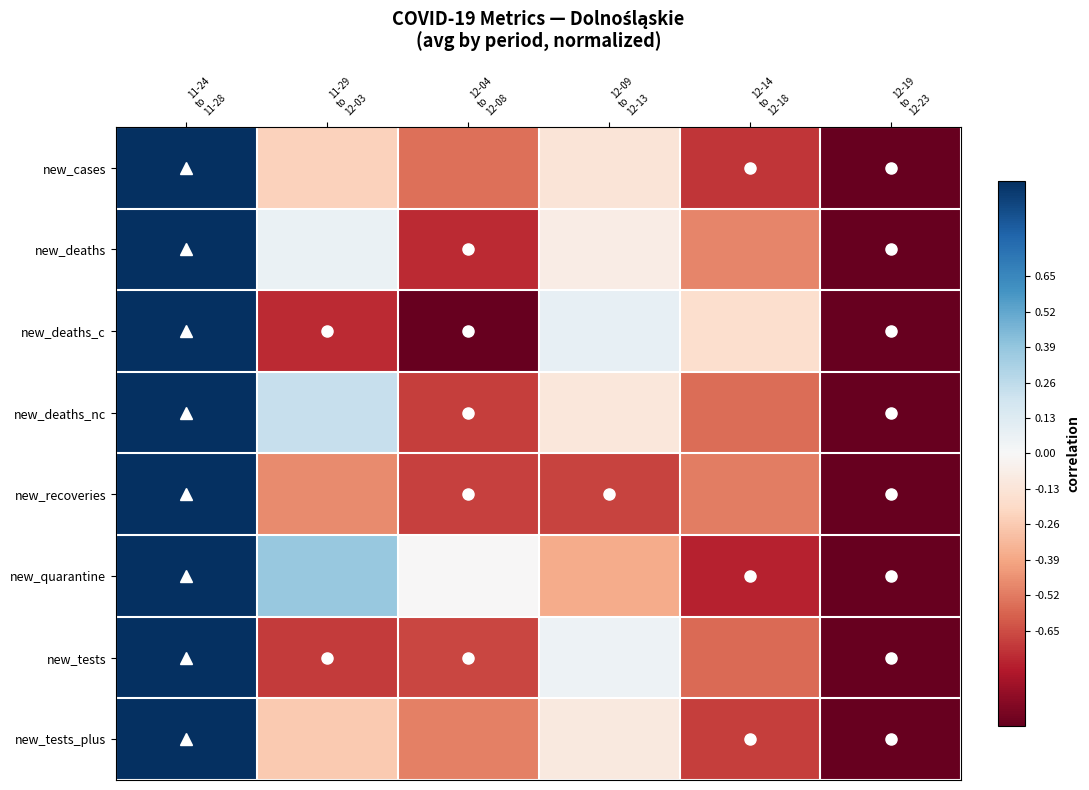

Reading left to right, transcribe all the data shown in this chart.

new_cases: 11-24
to
11-28=1.0	11-29
to
12-03=-0.2	12-04
to
12-08=-0.6	12-09
to
12-13=-0.1	12-14
to
12-18=-0.7	12-19
to
12-23=-1.0
new_deaths: 11-24
to
11-28=1.0	11-29
to
12-03=0.1	12-04
to
12-08=-0.7	12-09
to
12-13=-0.1	12-14
to
12-18=-0.5	12-19
to
12-23=-1.0
new_deaths_c: 11-24
to
11-28=1.0	11-29
to
12-03=-0.7	12-04
to
12-08=-1.0	12-09
to
12-13=0.1	12-14
to
12-18=-0.2	12-19
to
12-23=-1.0
new_deaths_nc: 11-24
to
11-28=1.0	11-29
to
12-03=0.2	12-04
to
12-08=-0.7	12-09
to
12-13=-0.1	12-14
to
12-18=-0.6	12-19
to
12-23=-1.0
new_recoveries: 11-24
to
11-28=1.0	11-29
to
12-03=-0.5	12-04
to
12-08=-0.7	12-09
to
12-13=-0.7	12-14
to
12-18=-0.5	12-19
to
12-23=-1.0
new_quarantine: 11-24
to
11-28=1.0	11-29
to
12-03=0.4	12-04
to
12-08=-0.0	12-09
to
12-13=-0.4	12-14
to
12-18=-0.8	12-19
to
12-23=-1.0
new_tests: 11-24
to
11-28=1.0	11-29
to
12-03=-0.7	12-04
to
12-08=-0.7	12-09
to
12-13=0.0	12-14
to
12-18=-0.6	12-19
to
12-23=-1.0
new_tests_plus: 11-24
to
11-28=1.0	11-29
to
12-03=-0.3	12-04
to
12-08=-0.5	12-09
to
12-13=-0.1	12-14
to
12-18=-0.7	12-19
to
12-23=-1.0